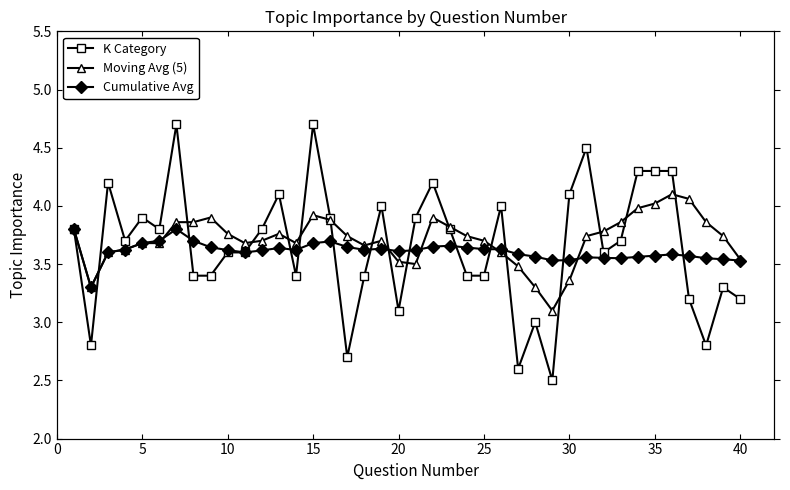

How many data points does each series have?

40